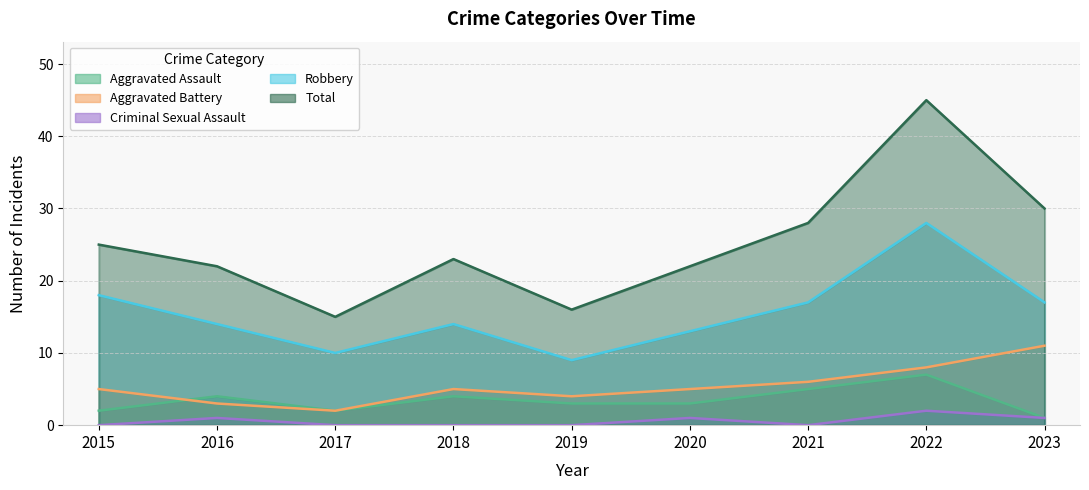

Reading left to right, extract all data points from this chart.

Aggravated Assault: 2015=2	2016=4	2017=2	2018=4	2019=3	2020=3	2021=5	2022=7	2023=1
Aggravated Battery: 2015=5	2016=3	2017=2	2018=5	2019=4	2020=5	2021=6	2022=8	2023=11
Criminal Sexual Assault: 2015=0	2016=1	2017=0	2018=0	2019=0	2020=1	2021=0	2022=2	2023=1
Robbery: 2015=18	2016=14	2017=10	2018=14	2019=9	2020=13	2021=17	2022=28	2023=17
Total: 2015=25	2016=22	2017=15	2018=23	2019=16	2020=22	2021=28	2022=45	2023=30